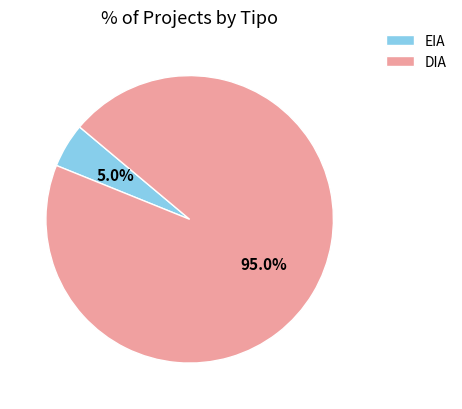

Which slice is the largest?

DIA